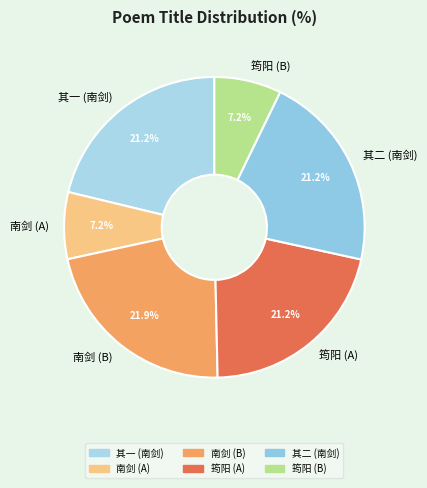

Between 南剑 (A) and 其一 (南剑), which is larger?

其一 (南剑)